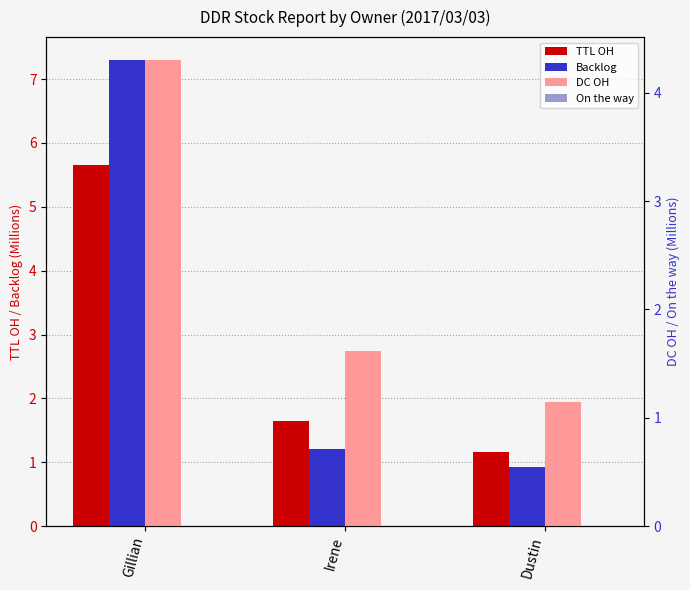

What is the minimum value for TTL OH?

1.2